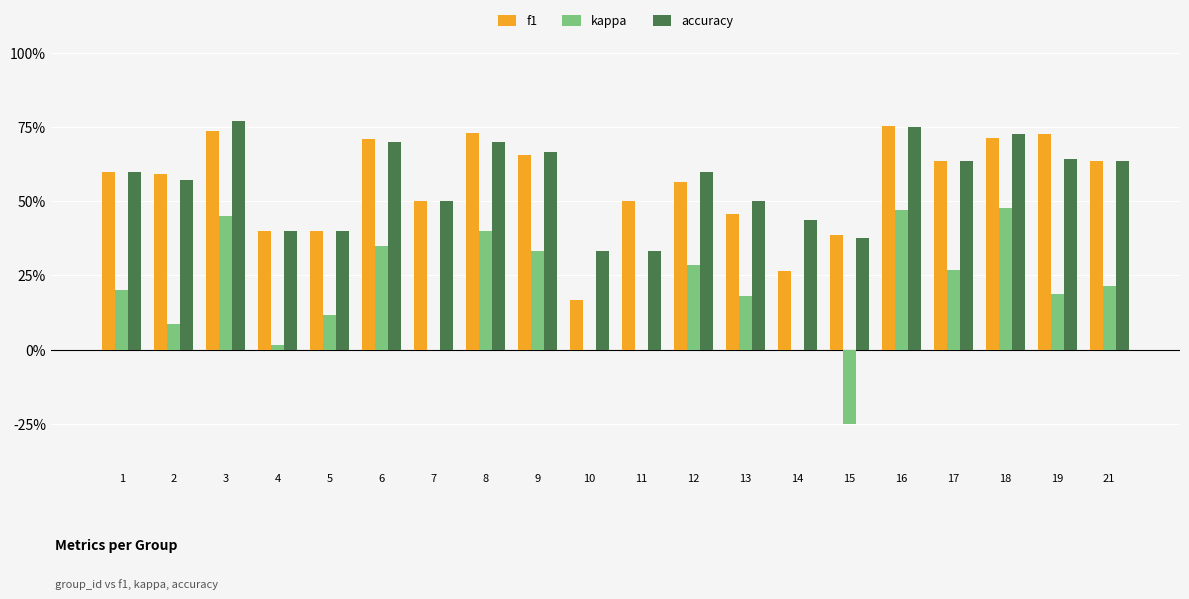

Does the chart contain stacked bars?

No